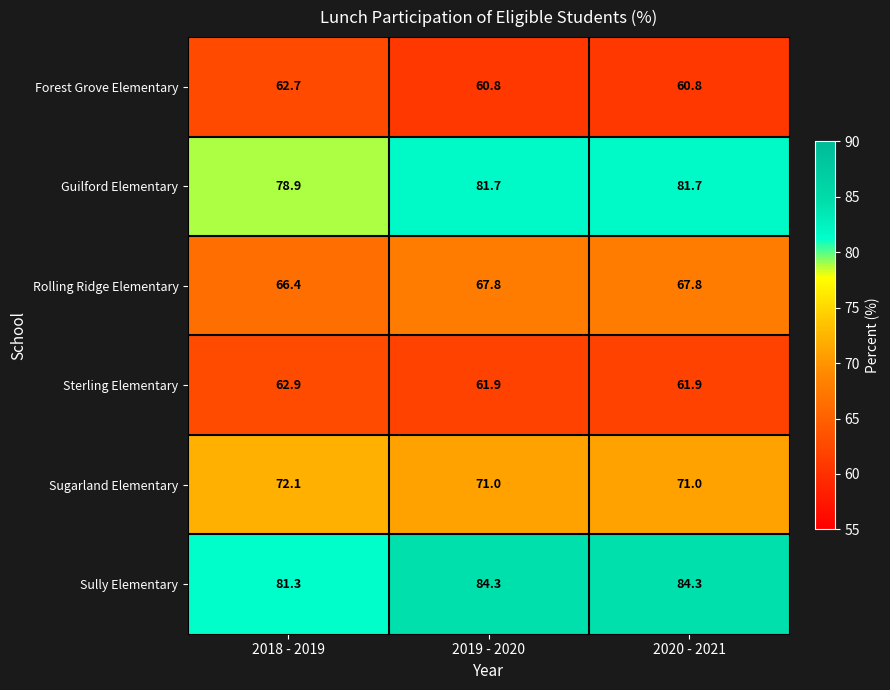

How many series are shown in this chart?

6